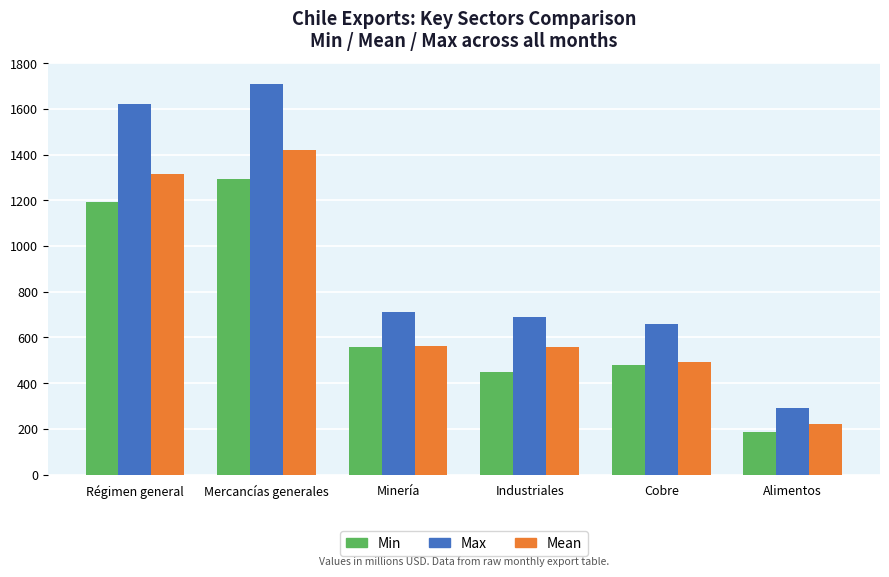

Which category has the highest value across all series?

Mercancías generales